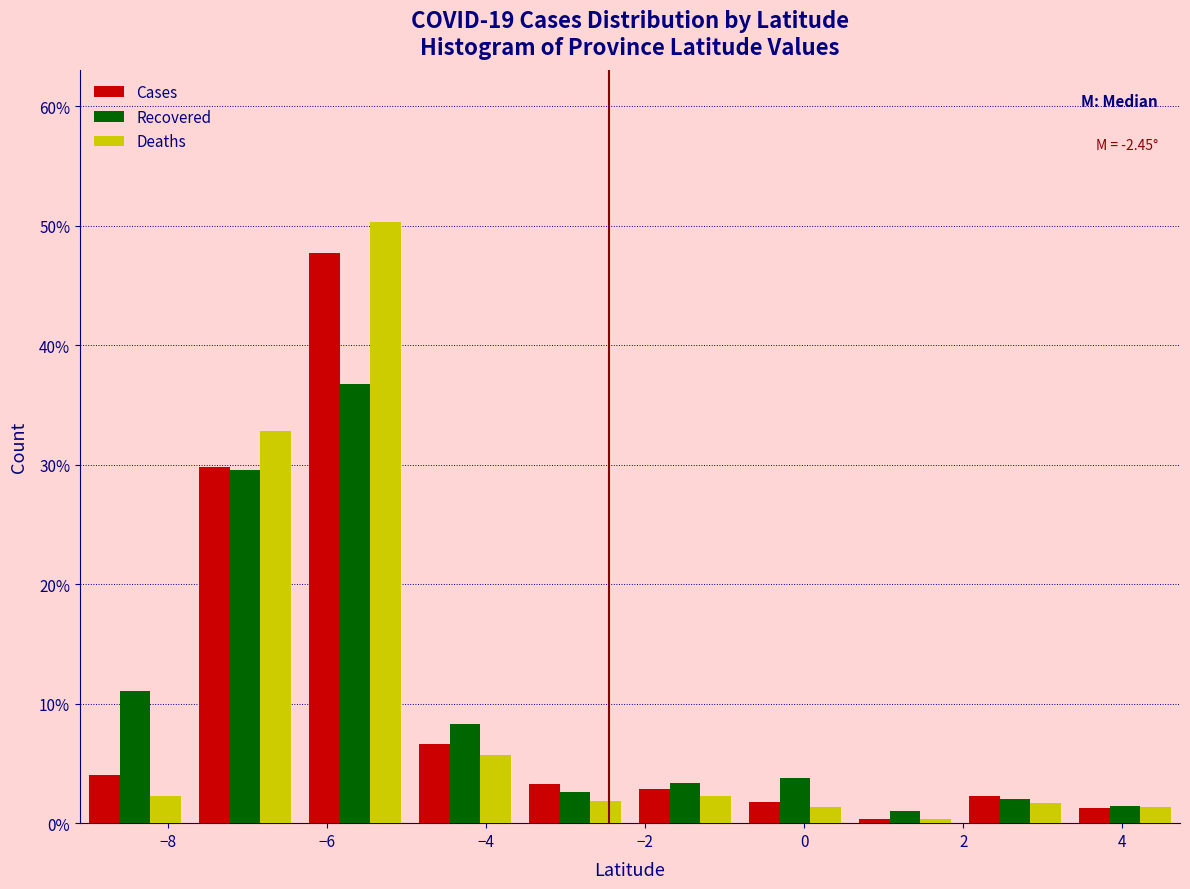

In the Recovered series, which range on the x-axis has the tallest bar?

-6.4 to -5.0